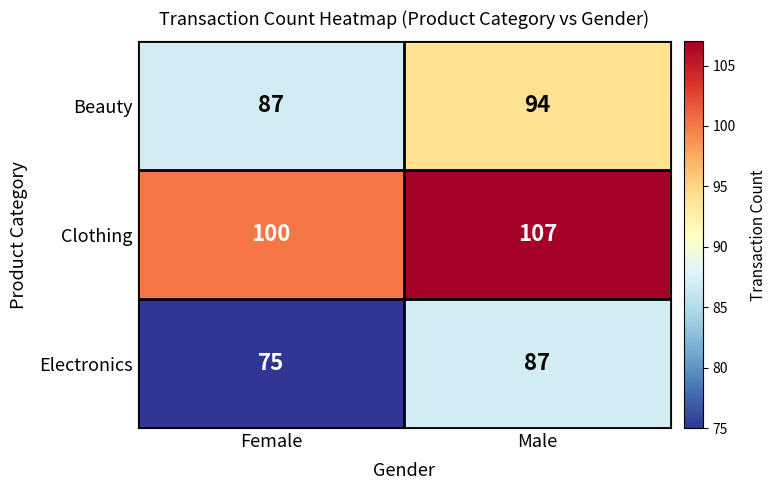

Read the Electronics value at Male.

87